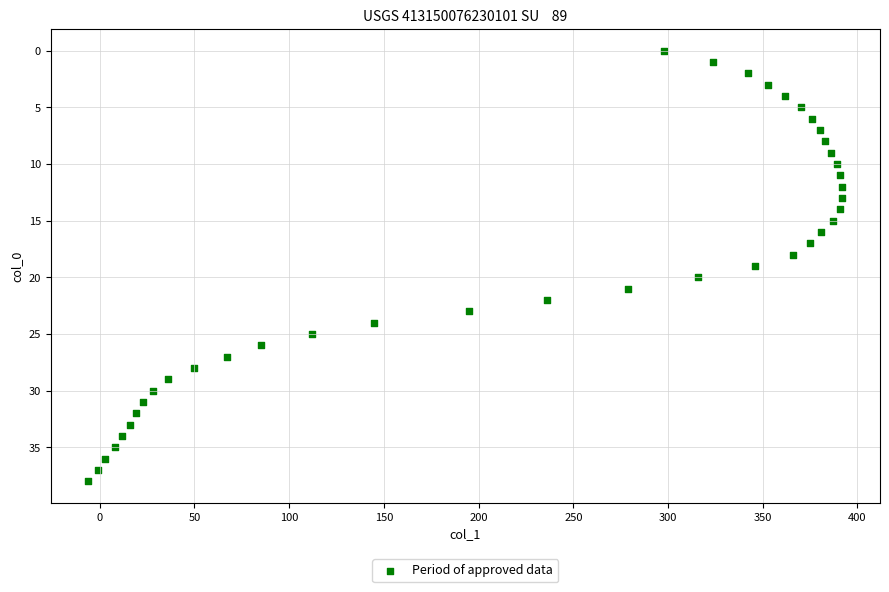

What is the range of X values (max minus min)?

398